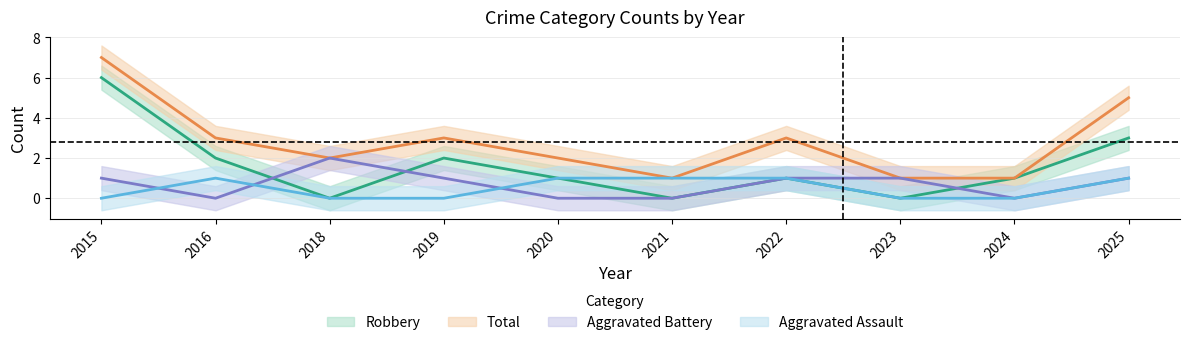

How many lines are shown in the chart?

4